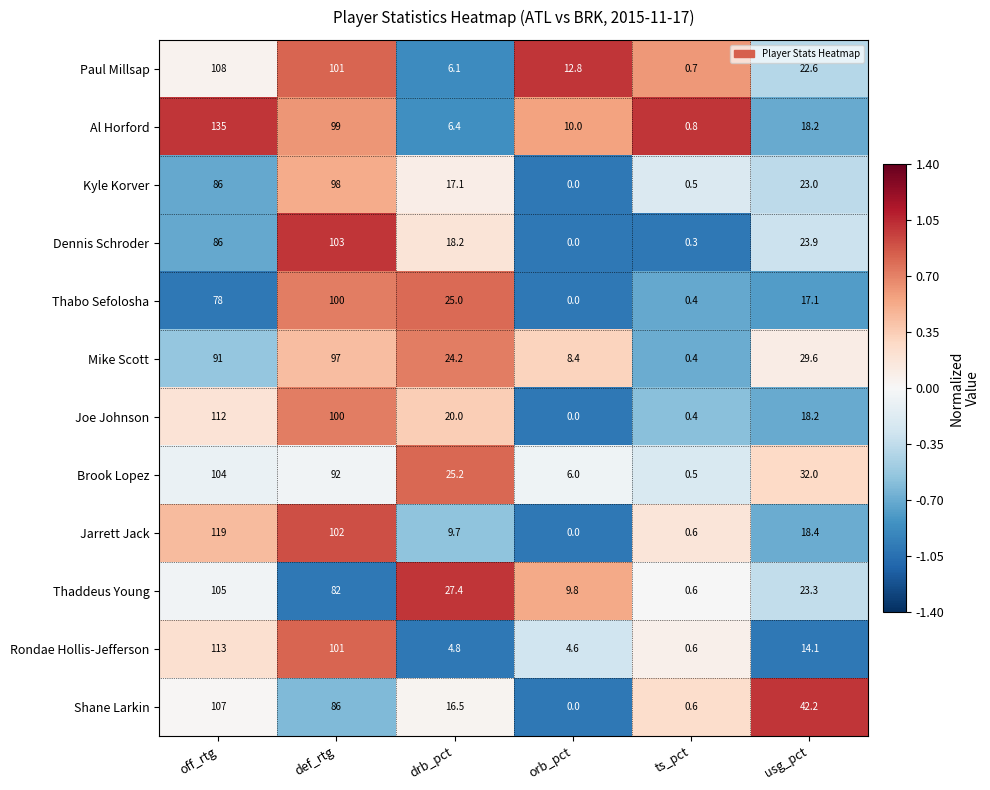

The Al Horford series shows 6.4 at drb_pct. True or false?

True